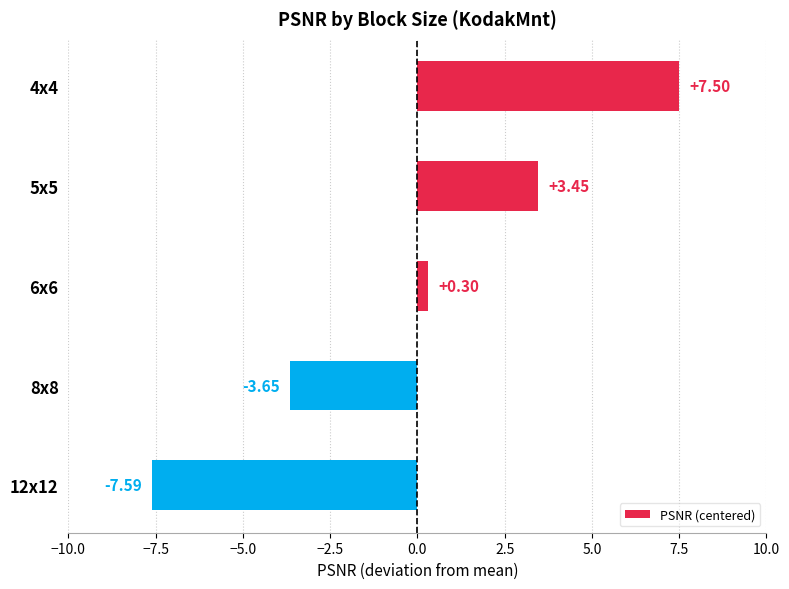

Does the chart contain stacked bars?

No